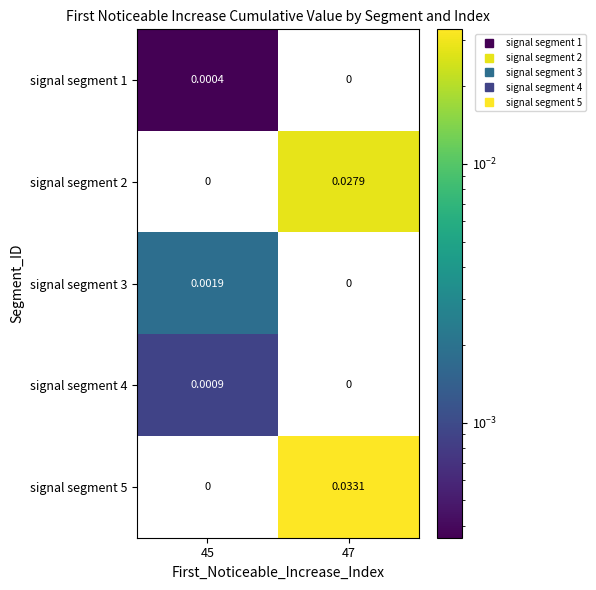

Rank the series by their maximum value, from lowest to highest.

signal segment 1, signal segment 4, signal segment 3, signal segment 2, signal segment 5